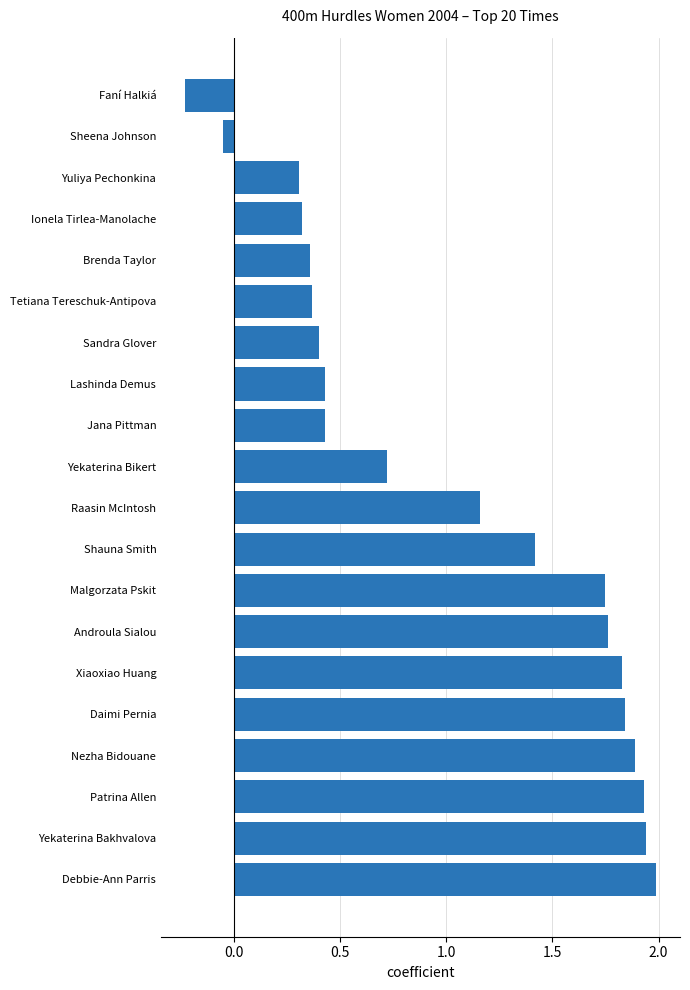

Between Sandra Glover and Malgorzata Pskit, which is larger?

Malgorzata Pskit